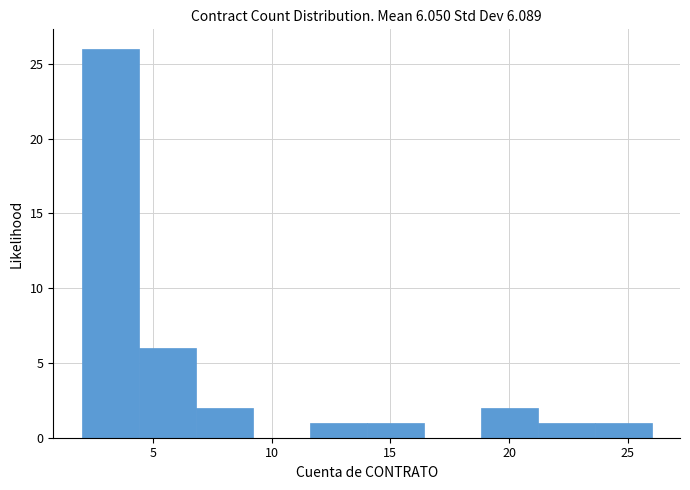

Which range on the x-axis has the tallest bar?

2.0 to 4.4